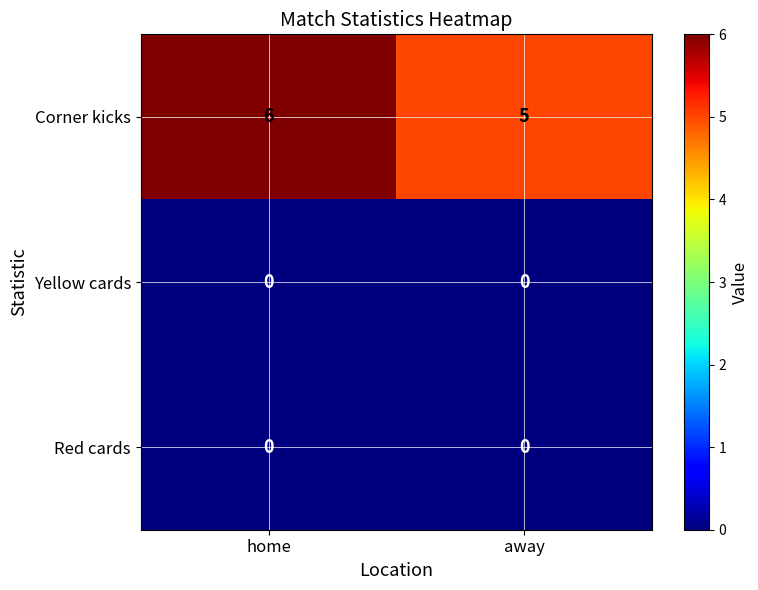

Between home and away, which series saw the biggest shift?

Corner kicks